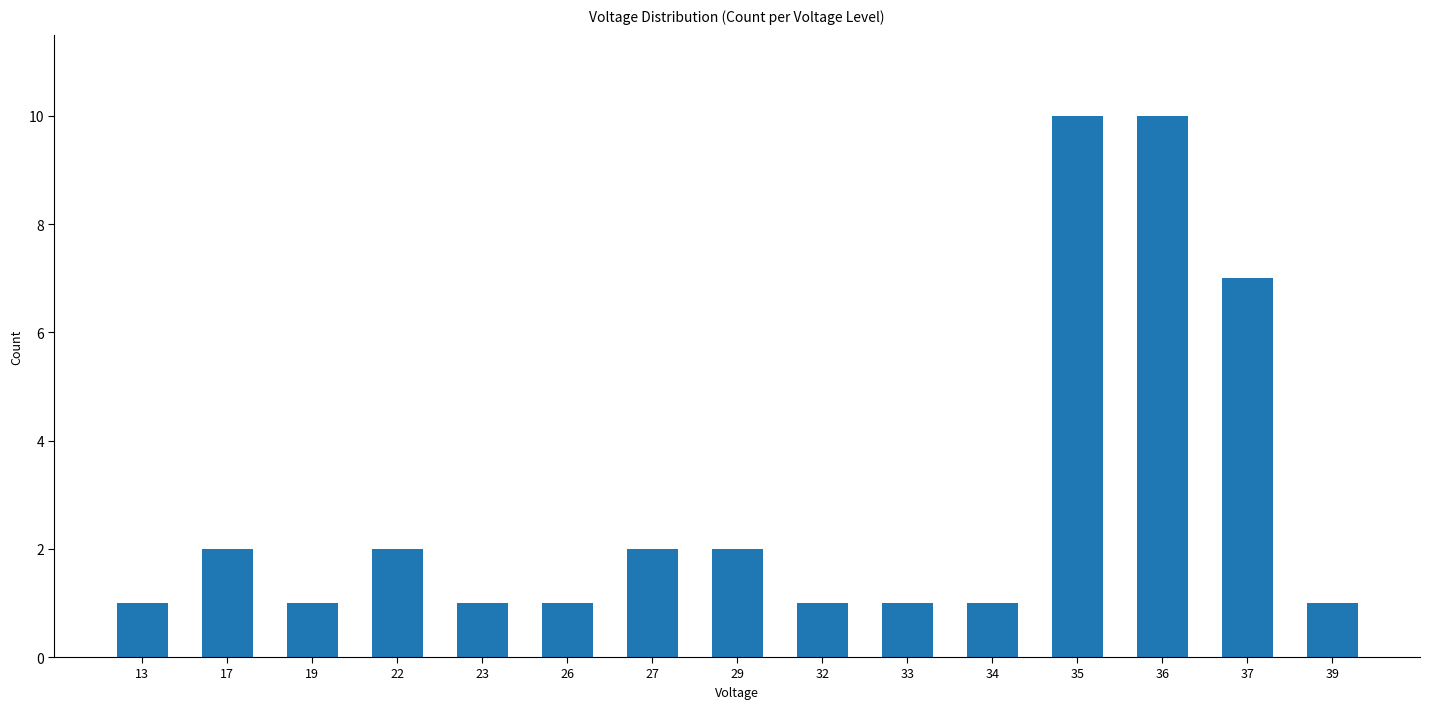

How many data points does each series have?

15